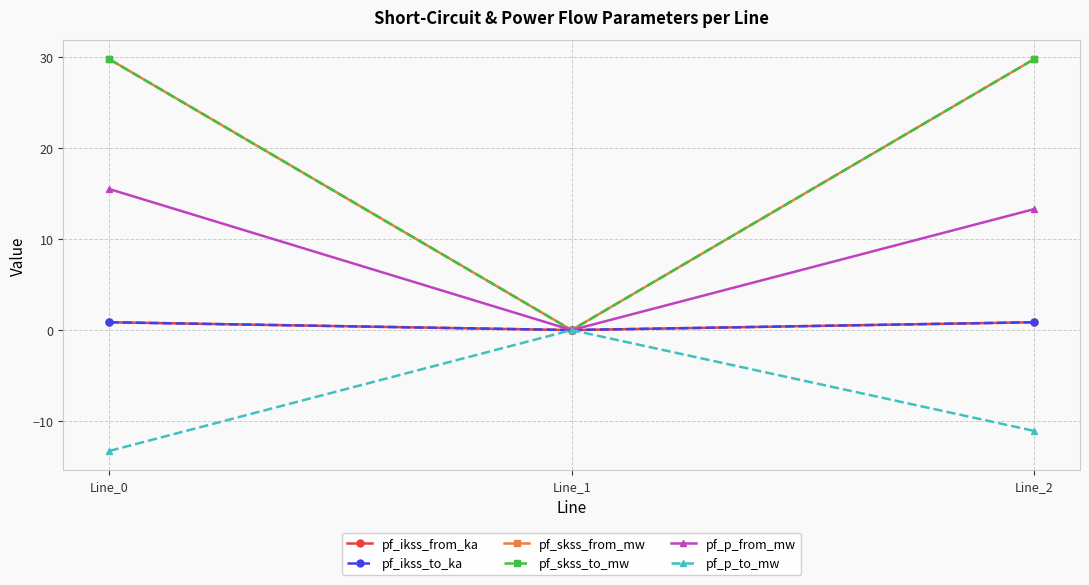

Reading left to right, what are all the values shown in this chart?

pf_ikss_from_ka: 0.9	0.0	0.9
pf_ikss_to_ka: 0.9	0.0	0.9
pf_skss_from_mw: 29.8	0.0	29.8
pf_skss_to_mw: 29.8	0.0	29.8
pf_p_from_mw: 15.5	0.0	13.3
pf_p_to_mw: -13.3	0.0	-11.1